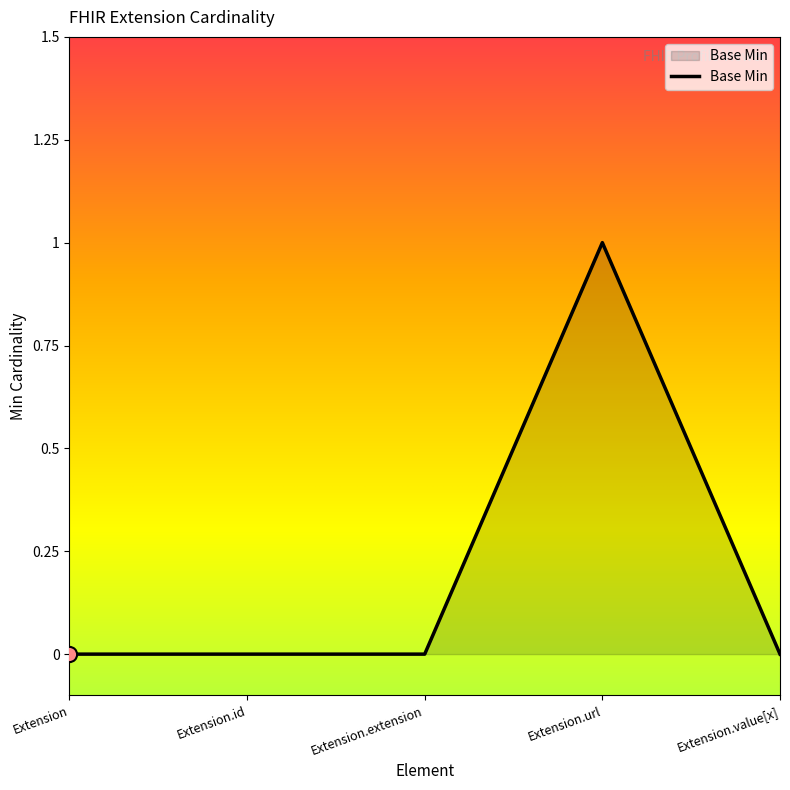

Between Extension.url and Extension.value[x], which is larger?

Extension.url